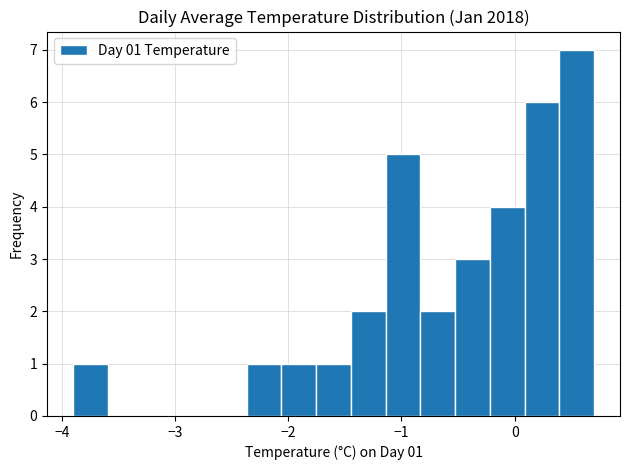

Read against the x-axis, roughly where is the centre of the tallest bar?

0.5